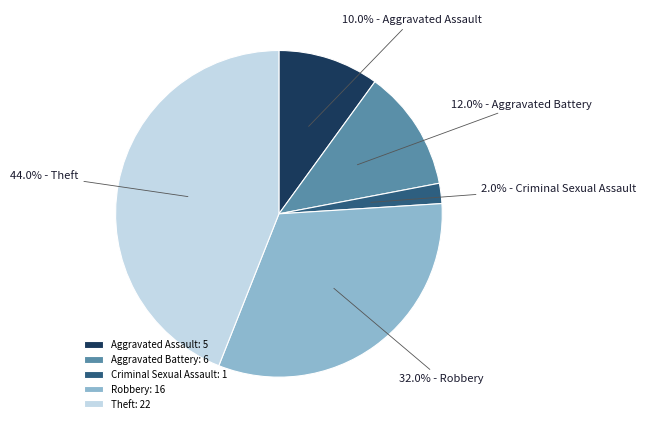

Is Criminal Sexual Assault: 1 the majority of the pie?

No